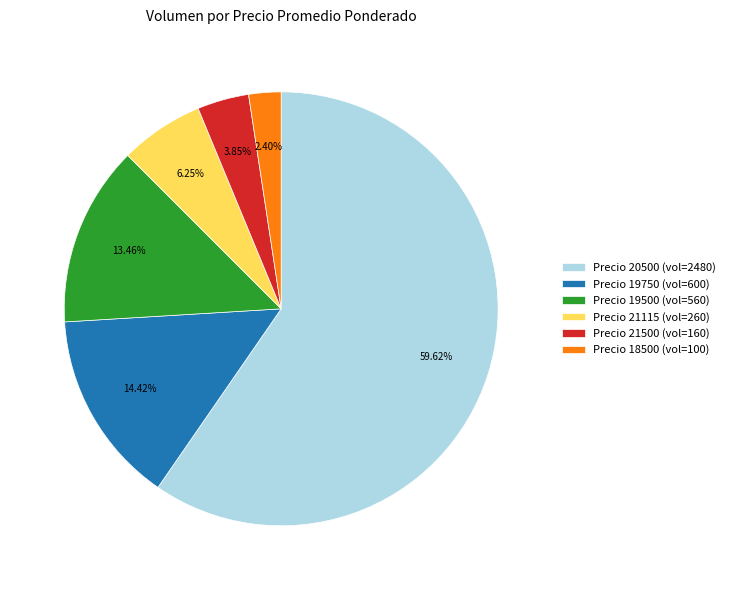

To the nearest percent, what is the difference between the largest and smallest slice percentages?

57%